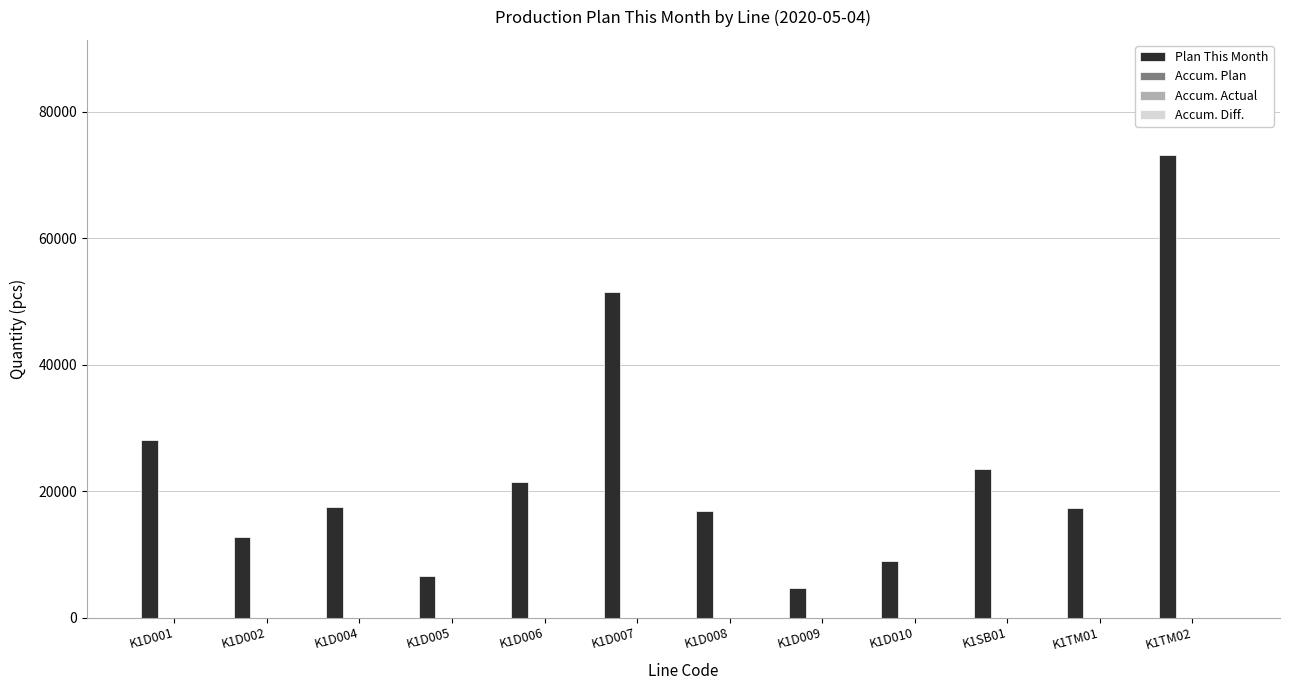

What is the value of the 9th bar from the left?

8960